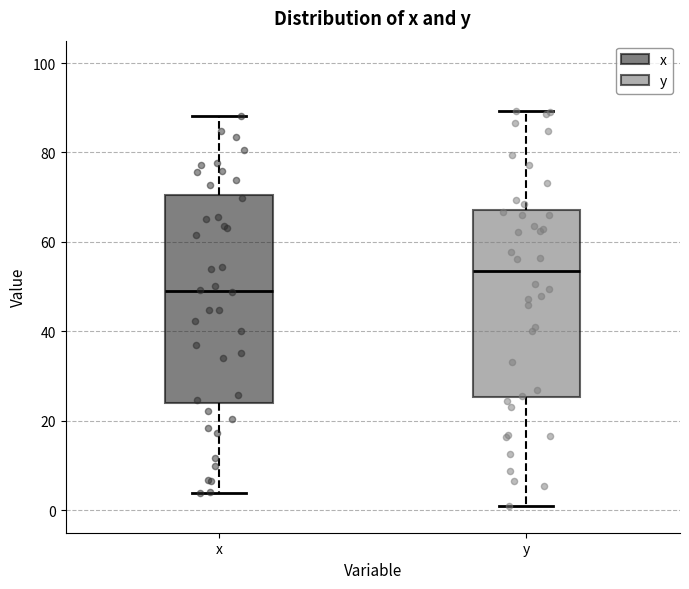

Where does the lower whisker of the box for x end on the y-axis? The values are not printed on the chart, so give them approximately, as read against the axis.

4